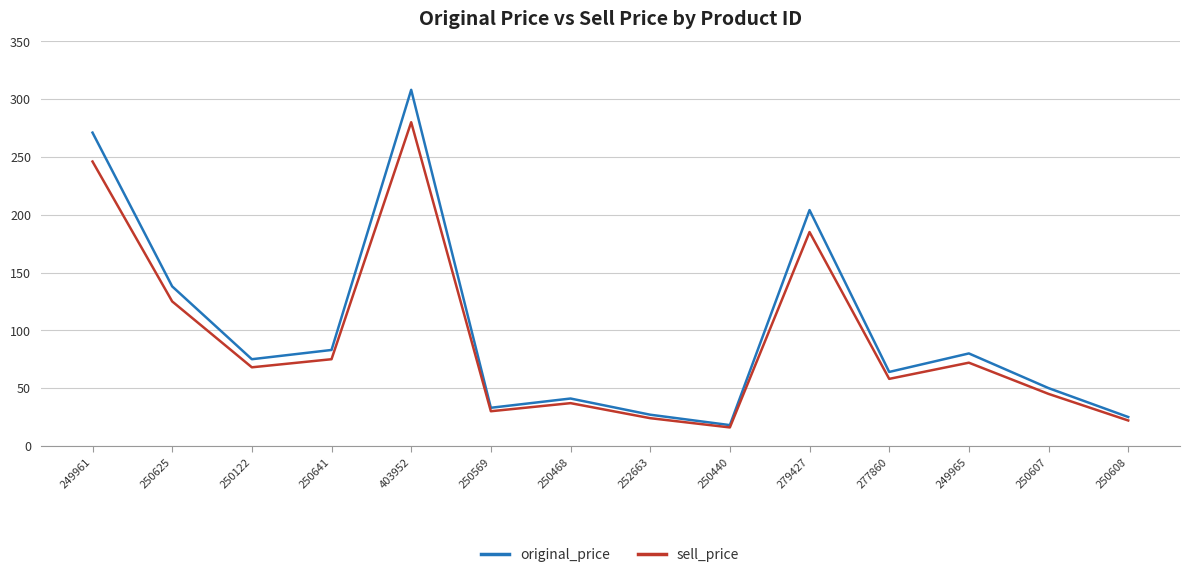

Rank the series at 277860 from highest to lowest value.

original_price, sell_price